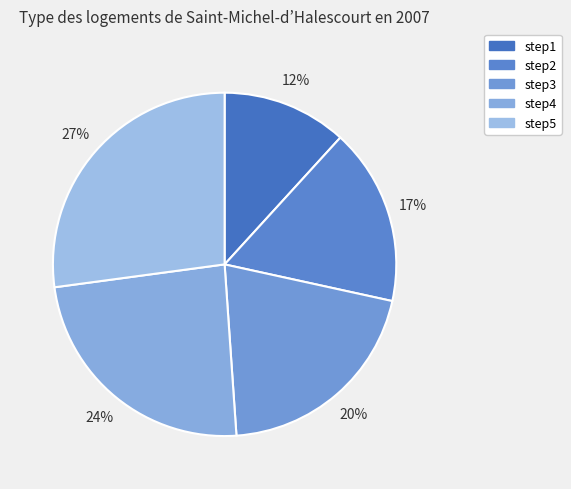

Count the number of slices in the pie.

5